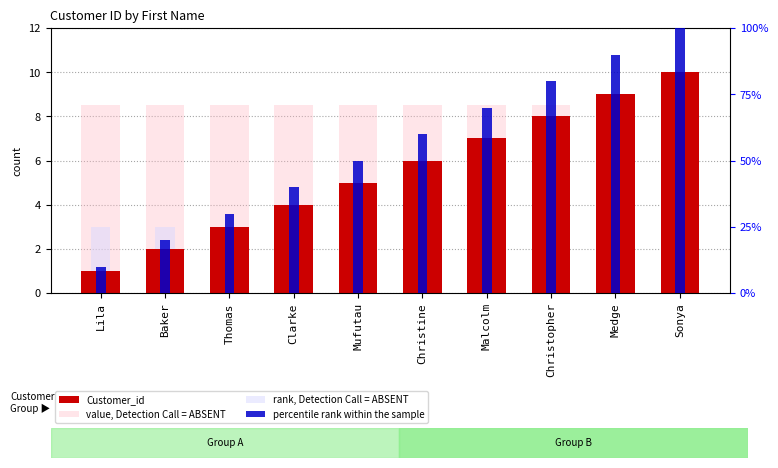

What position from the left is Baker?

2